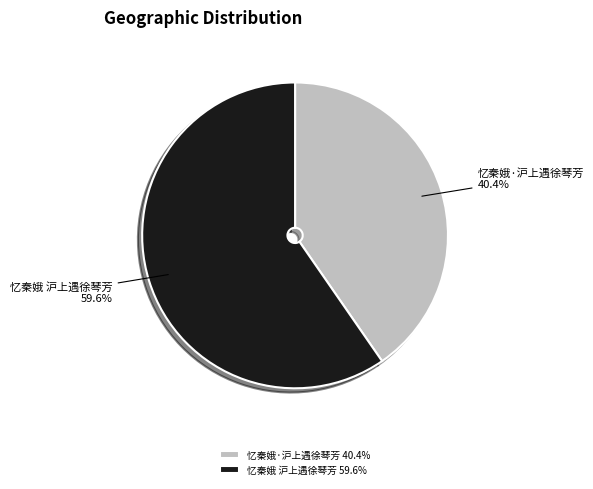

Which slice is the largest?

忆秦娥 沪上遇徐琴芳